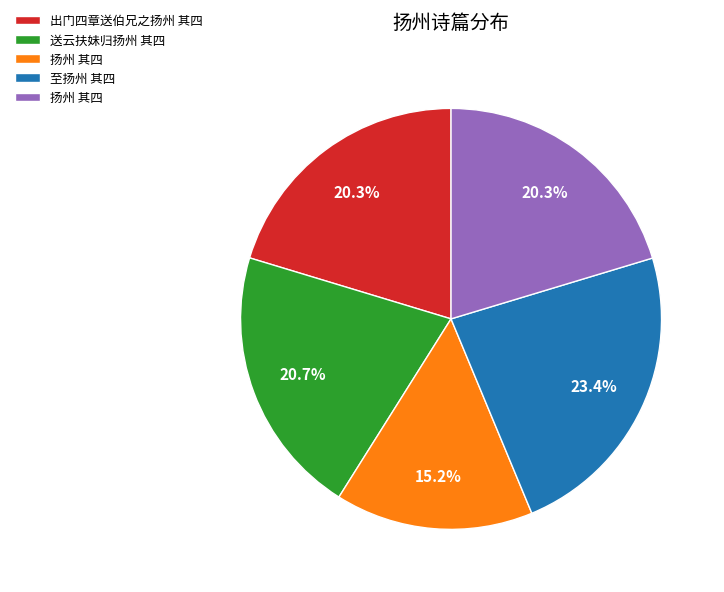

Is there any slice that represents more than half of the pie?

No